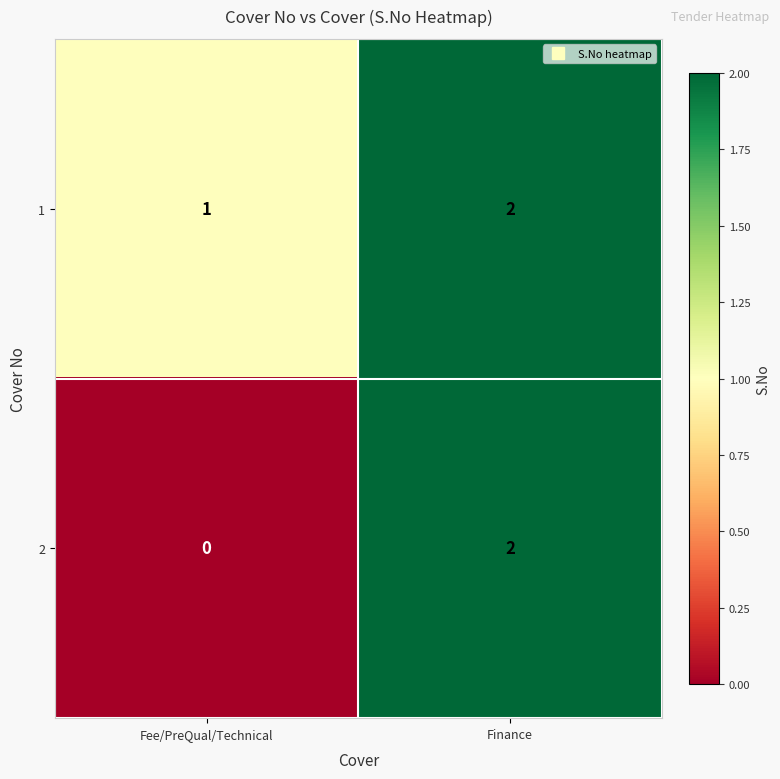

List the labels in order of 2 value, smallest first.

Fee/PreQual/Technical, Finance